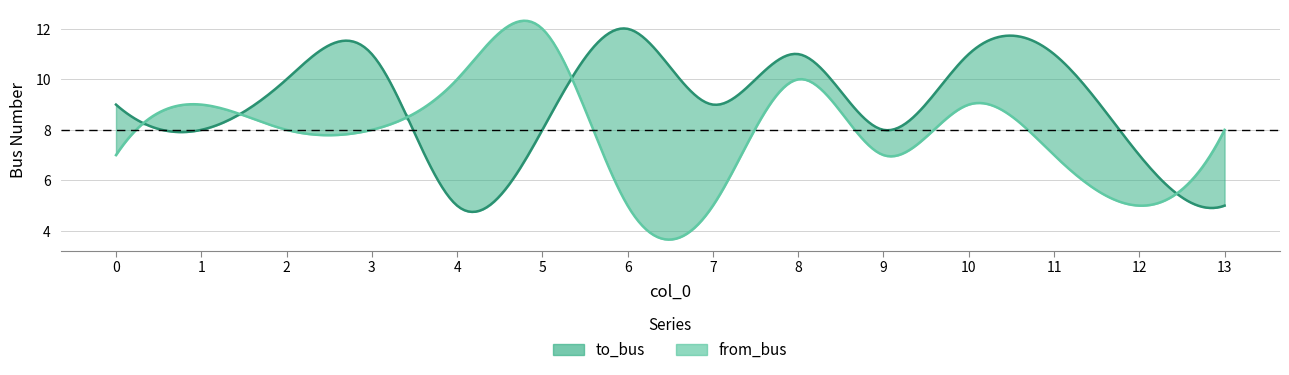

Is the value of to_bus at 12 greater than the value of from_bus at 6?

Yes